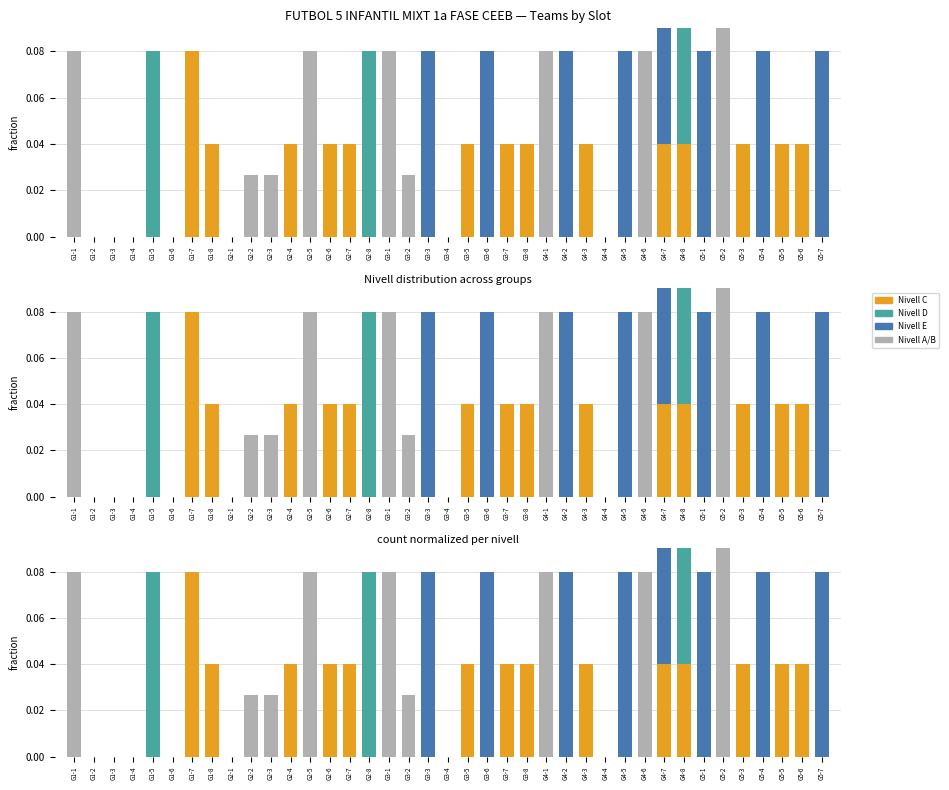

Is the value of Nivell D at G1-2 greater than the value of Nivell B at G4-2?

No